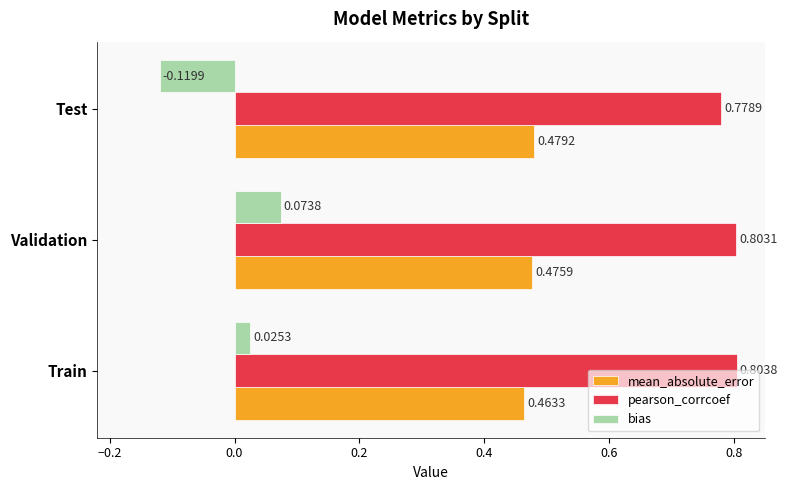

At which label is pearson_corrcoef closest to 0?

Test